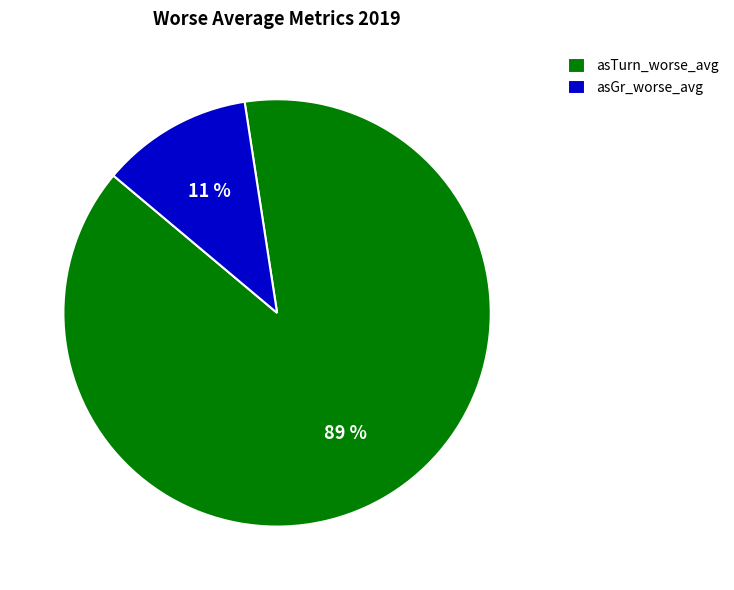

To the nearest percent, what is the average slice percentage?

50%